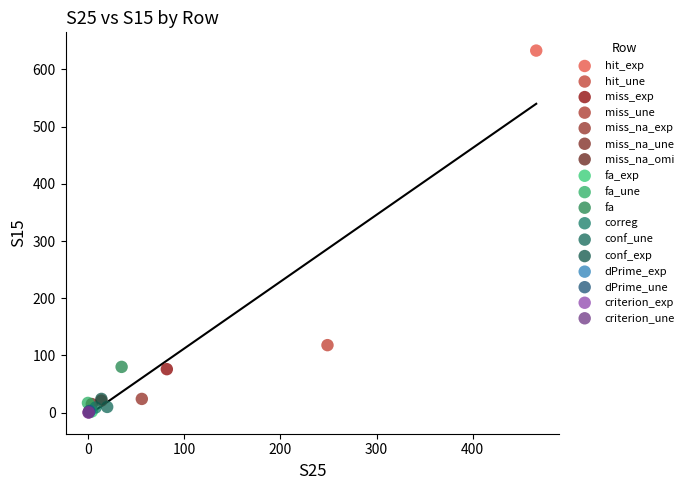

Which series contains the highest Y value?

hit_exp